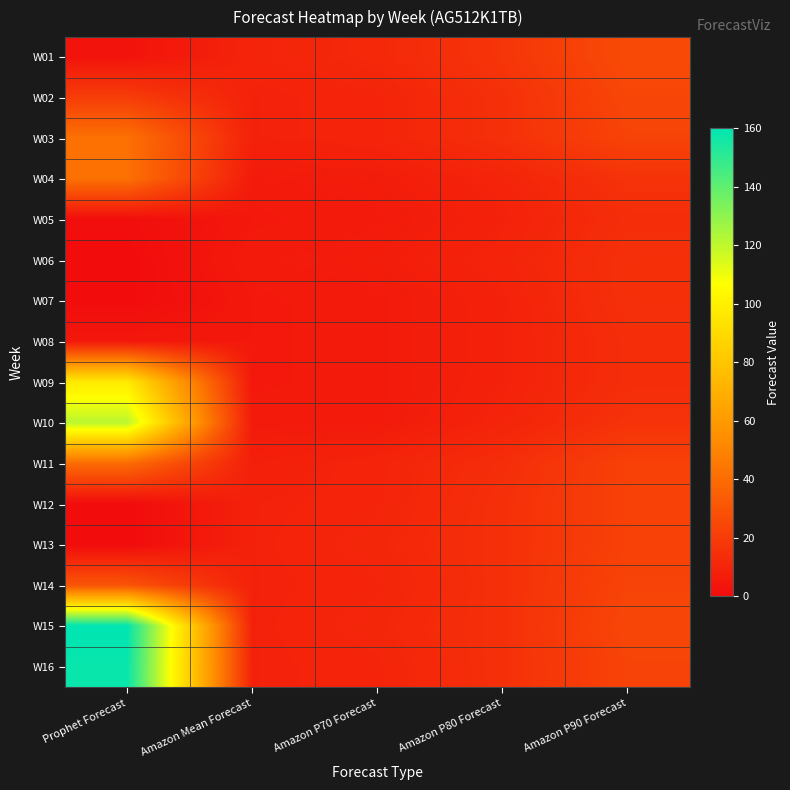

Reading left to right, transcribe all the data shown in this chart.

W01: Prophet Forecast=3	Amazon Mean Forecast=10	Amazon P70 Forecast=12	Amazon P80 Forecast=17	Amazon P90 Forecast=26
W02: Prophet Forecast=20	Amazon Mean Forecast=9	Amazon P70 Forecast=10	Amazon P80 Forecast=15	Amazon P90 Forecast=24
W03: Prophet Forecast=42	Amazon Mean Forecast=9	Amazon P70 Forecast=10	Amazon P80 Forecast=15	Amazon P90 Forecast=23
W04: Prophet Forecast=42	Amazon Mean Forecast=6	Amazon P70 Forecast=7	Amazon P80 Forecast=10	Amazon P90 Forecast=16
W05: Prophet Forecast=1	Amazon Mean Forecast=5	Amazon P70 Forecast=6	Amazon P80 Forecast=9	Amazon P90 Forecast=14
W06: Prophet Forecast=0	Amazon Mean Forecast=6	Amazon P70 Forecast=7	Amazon P80 Forecast=10	Amazon P90 Forecast=15
W07: Prophet Forecast=0	Amazon Mean Forecast=5	Amazon P70 Forecast=6	Amazon P80 Forecast=9	Amazon P90 Forecast=15
W08: Prophet Forecast=5	Amazon Mean Forecast=5	Amazon P70 Forecast=6	Amazon P80 Forecast=9	Amazon P90 Forecast=14
W09: Prophet Forecast=97	Amazon Mean Forecast=5	Amazon P70 Forecast=6	Amazon P80 Forecast=9	Amazon P90 Forecast=14
W10: Prophet Forecast=121	Amazon Mean Forecast=6	Amazon P70 Forecast=6	Amazon P80 Forecast=10	Amazon P90 Forecast=16
W11: Prophet Forecast=40	Amazon Mean Forecast=8	Amazon P70 Forecast=10	Amazon P80 Forecast=14	Amazon P90 Forecast=22
W12: Prophet Forecast=0	Amazon Mean Forecast=9	Amazon P70 Forecast=10	Amazon P80 Forecast=15	Amazon P90 Forecast=22
W13: Prophet Forecast=0	Amazon Mean Forecast=9	Amazon P70 Forecast=11	Amazon P80 Forecast=15	Amazon P90 Forecast=22
W14: Prophet Forecast=30	Amazon Mean Forecast=9	Amazon P70 Forecast=10	Amazon P80 Forecast=15	Amazon P90 Forecast=23
W15: Prophet Forecast=160	Amazon Mean Forecast=9	Amazon P70 Forecast=11	Amazon P80 Forecast=15	Amazon P90 Forecast=24
W16: Prophet Forecast=158	Amazon Mean Forecast=9	Amazon P70 Forecast=10	Amazon P80 Forecast=15	Amazon P90 Forecast=23